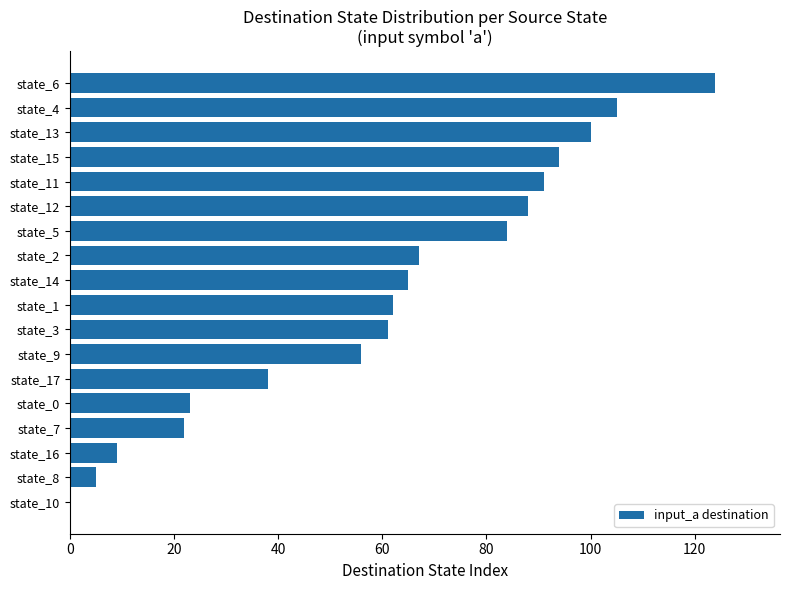

How many categories are shown in the chart?

18